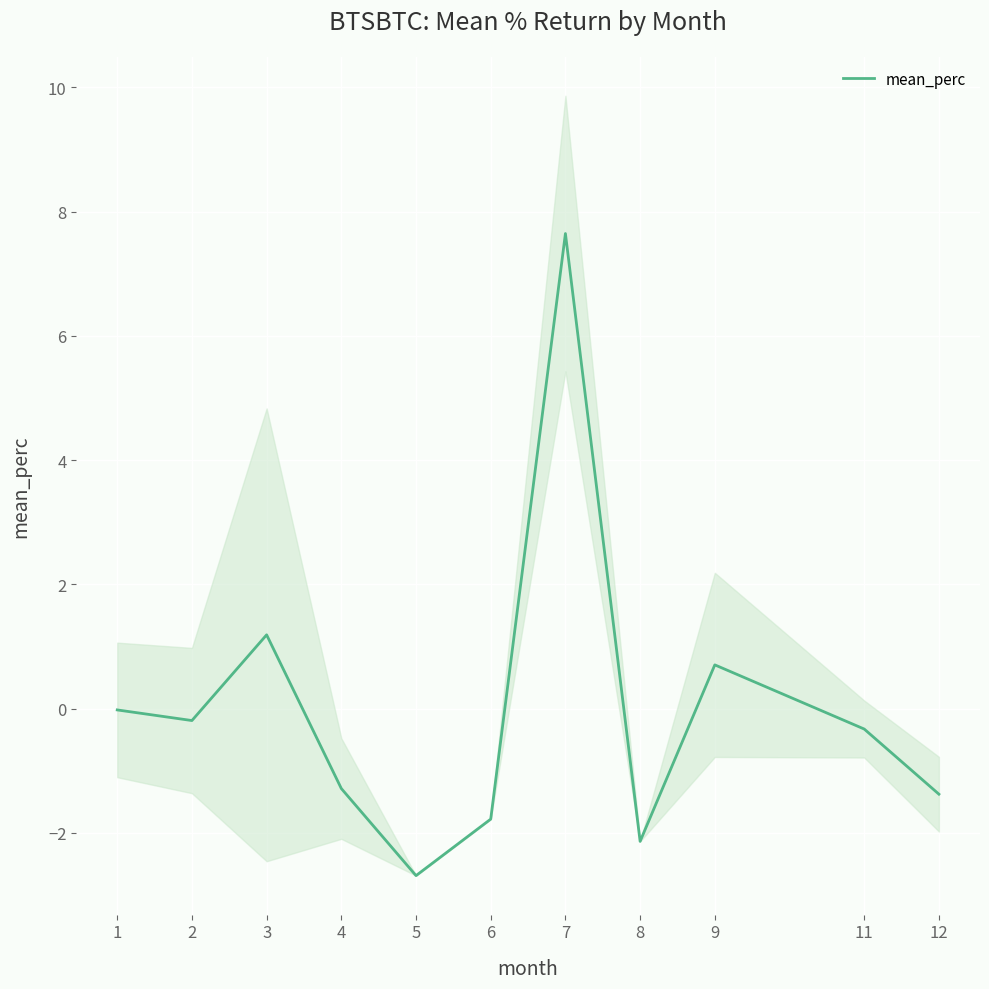

What is the change in value from 6 to 7?

+9.4